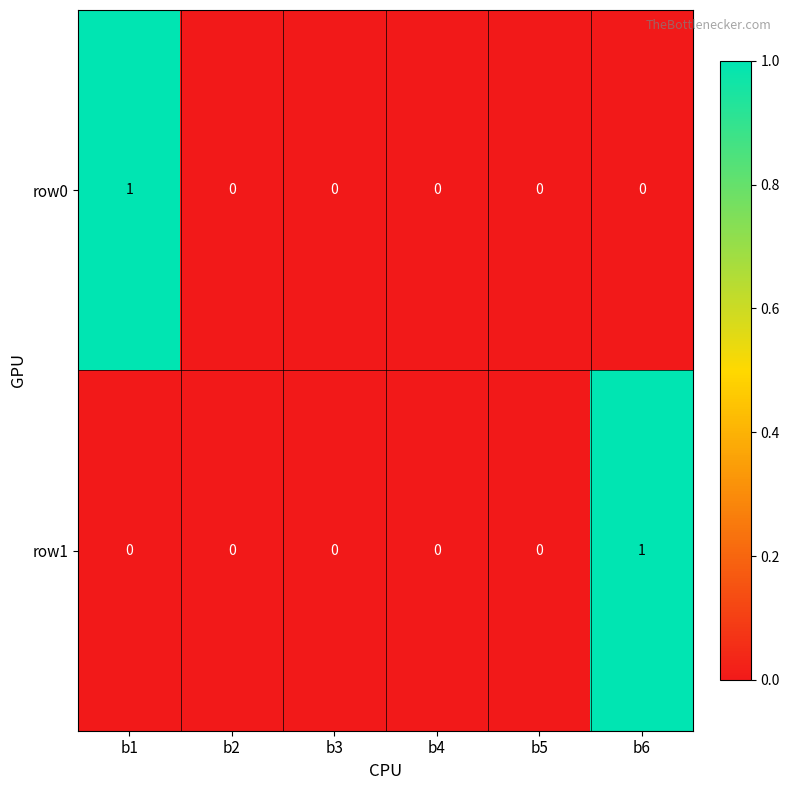

The value of row1 at b2 is 0. True or false?

True